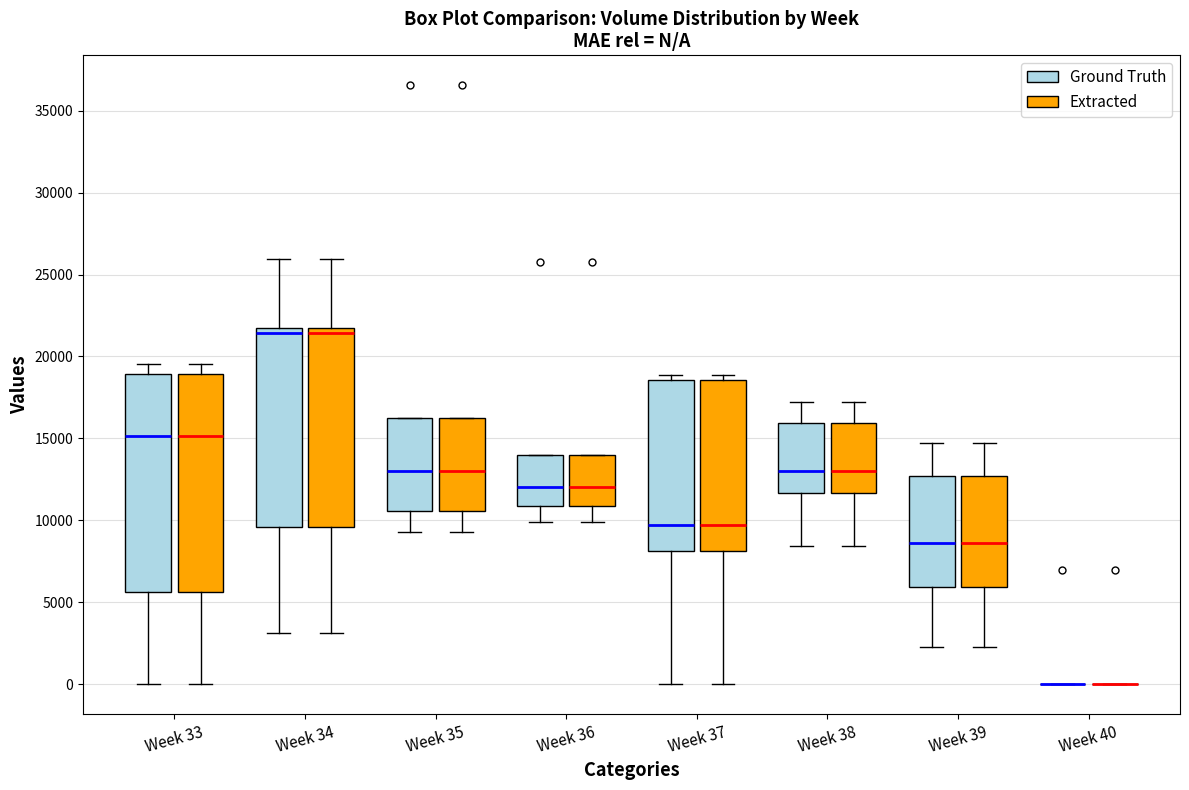

Where does the lower whisker of the box for Week 35 (Extracted) end on the y-axis? The values are not printed on the chart, so give them approximately, as read against the axis.

9500